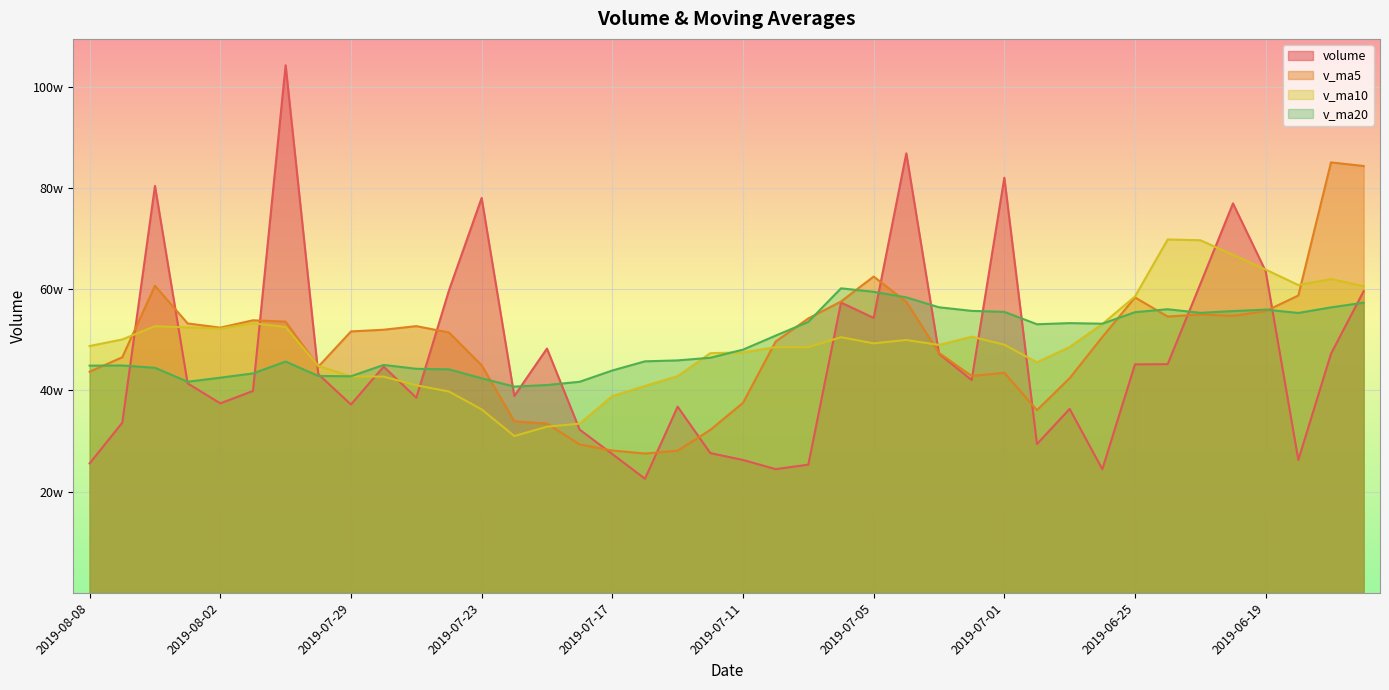

List the labels in order of v_ma20 value, largest first.

2019-07-08, 2019-07-05, 2019-07-04, 2019-06-14, 2019-07-03, 2019-06-17, 2019-06-24, 2019-06-19, 2019-07-02, 2019-06-20, 2019-07-01, 2019-06-25, 2019-06-21, 2019-06-18, 2019-07-09, 2019-06-27, 2019-06-26, 2019-06-28, 2019-07-10, 2019-07-11, 2019-07-12, 2019-07-15, 2019-07-16, 2019-07-31, 2019-07-26, 2019-08-07, 2019-08-08, 2019-08-06, 2019-07-25, 2019-07-24, 2019-07-17, 2019-08-01, 2019-07-30, 2019-07-29, 2019-08-02, 2019-07-23, 2019-08-05, 2019-07-18, 2019-07-19, 2019-07-22